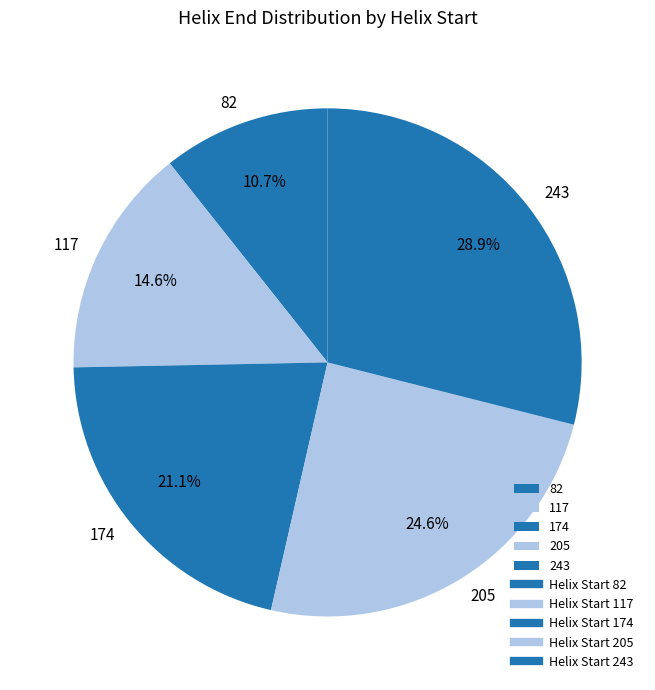

Which category has the biggest portion of the pie?

243